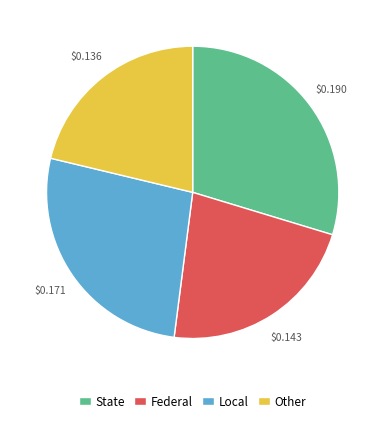

Which slice is the smallest?

Other